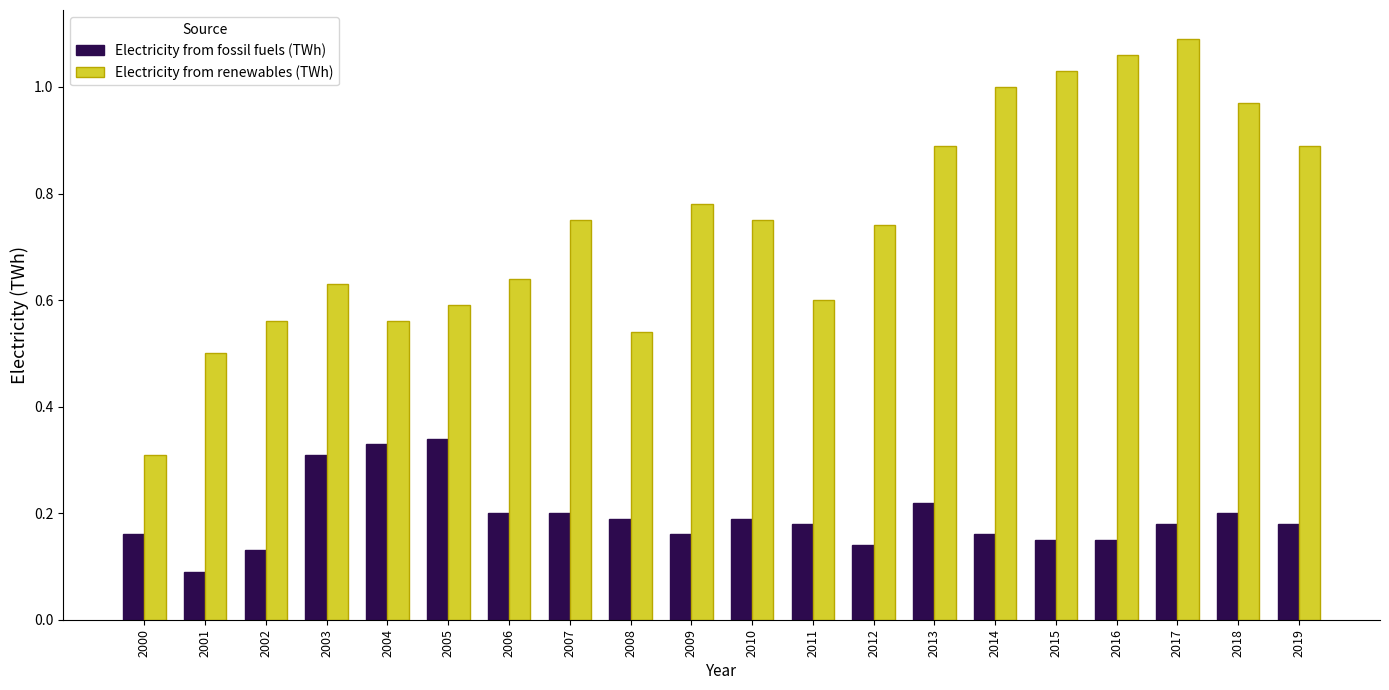

List the series in order of their overall mean, highest first.

Electricity from renewables (TWh), Electricity from fossil fuels (TWh)